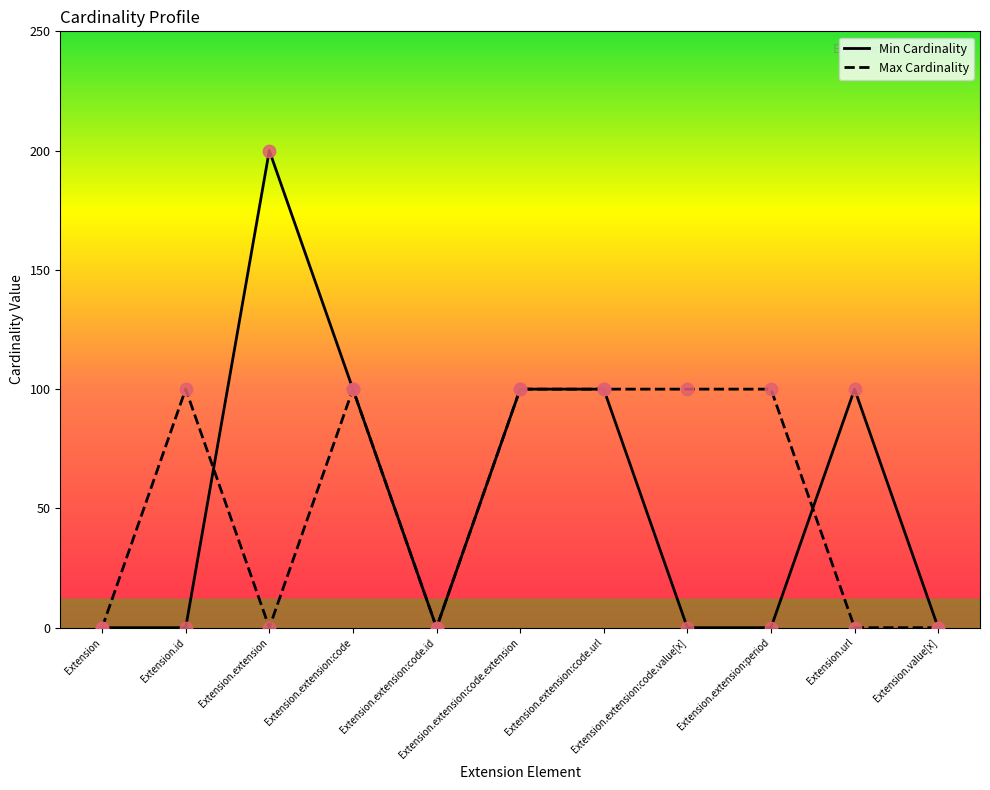

What are all the series names shown in the legend?

Min Cardinality, Max Cardinality